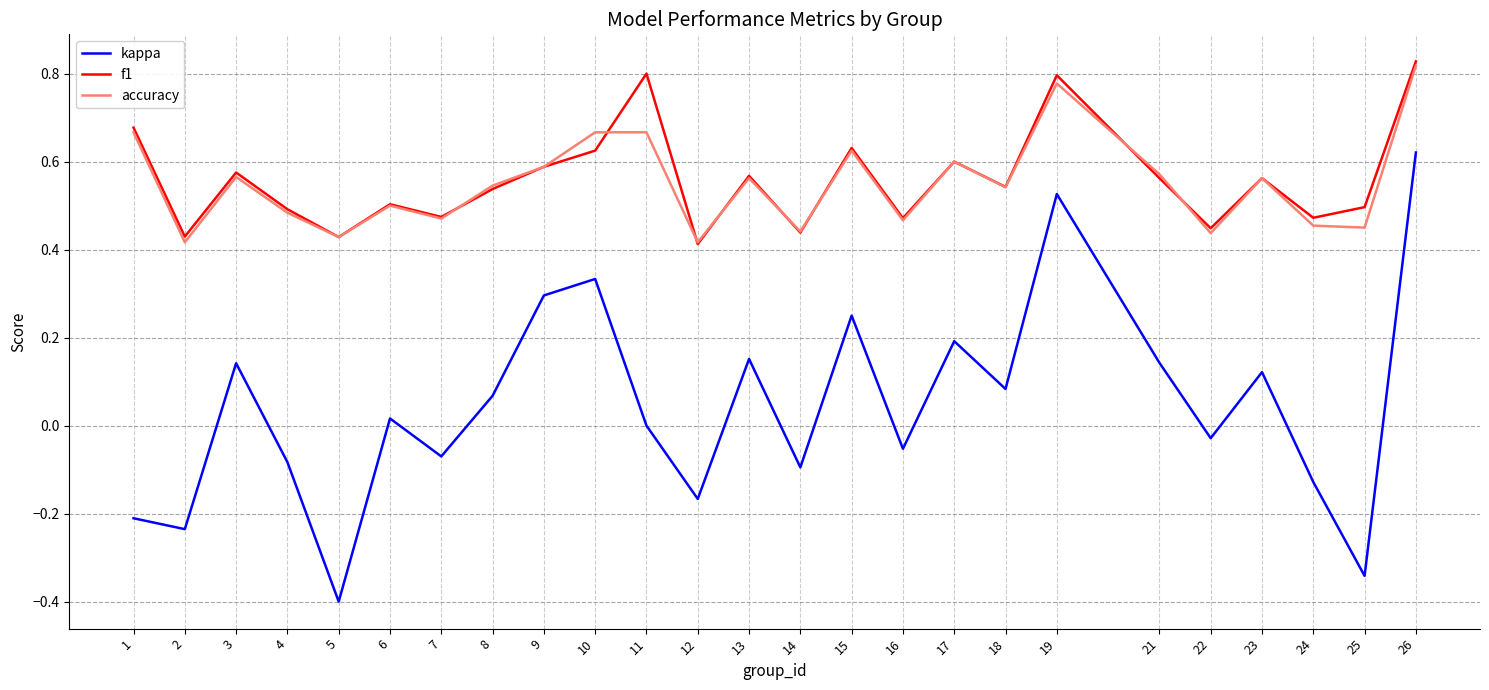

Which category has the highest value across all series?

26